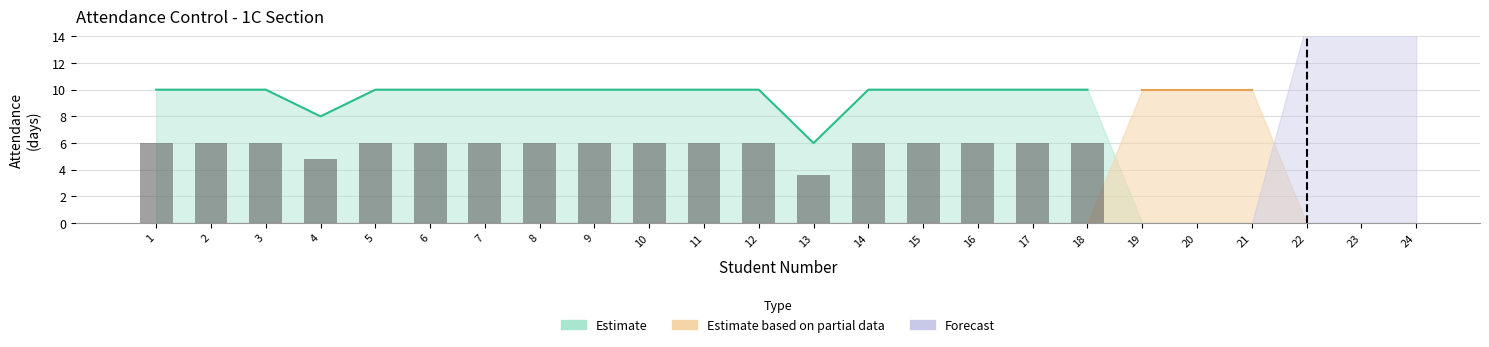

Rank the categories by value from lowest to highest.

13, 4, 1, 2, 3, 5, 6, 7, 8, 9, 10, 11, 12, 14, 15, 16, 17, 18